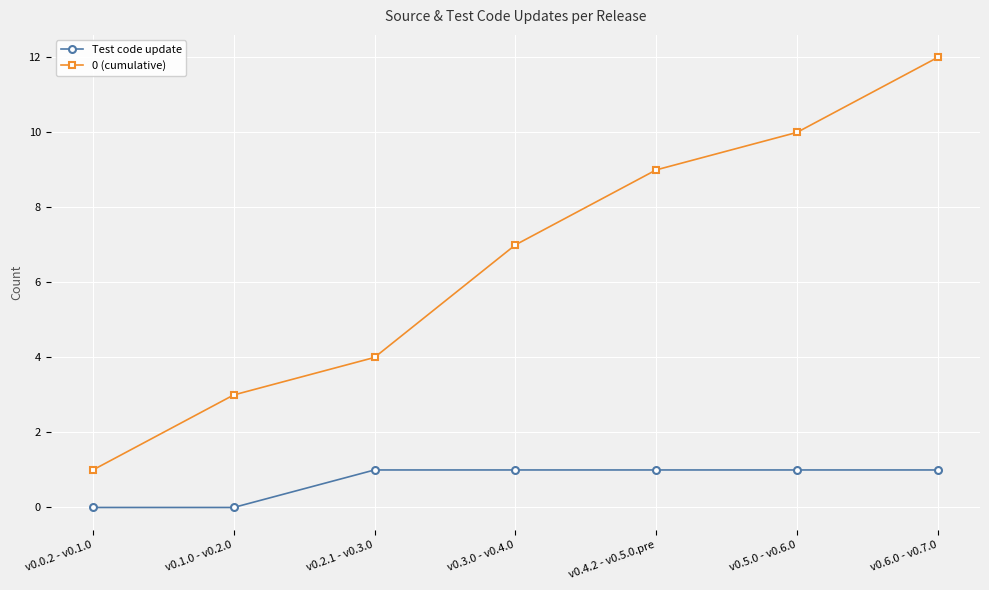

Rank the series by their maximum value, from highest to lowest.

0 (cumulative), Test code update